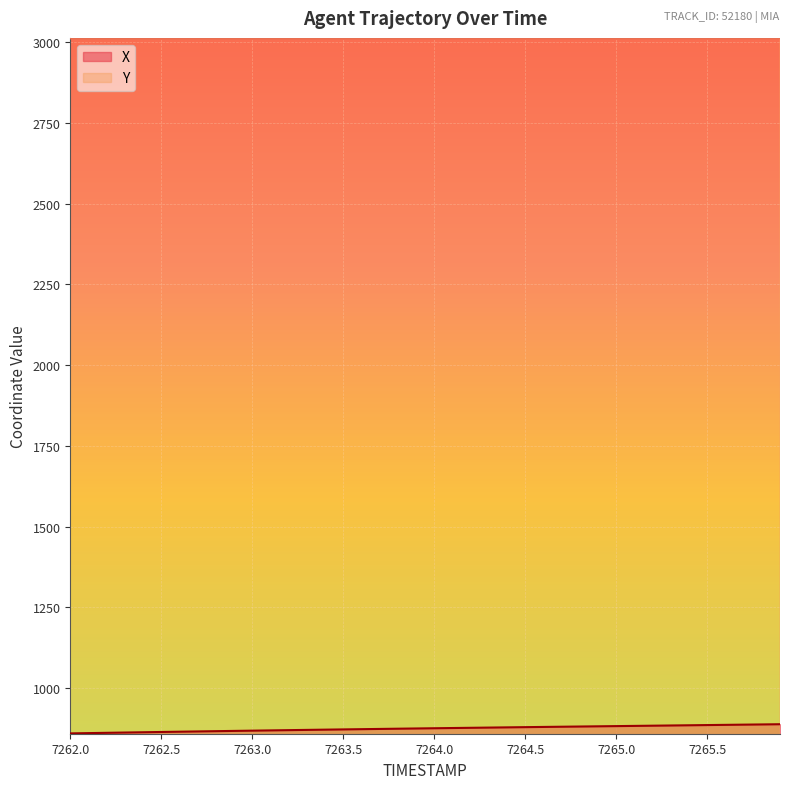

What are all the series names shown in the legend?

X, Y